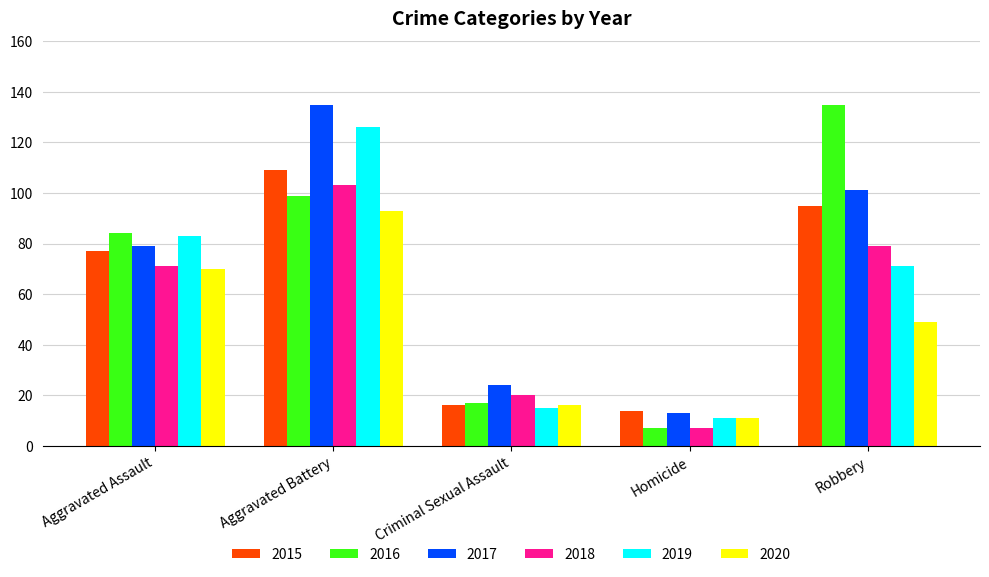

Are the bars grouped side by side (vs. stacked)?

Yes